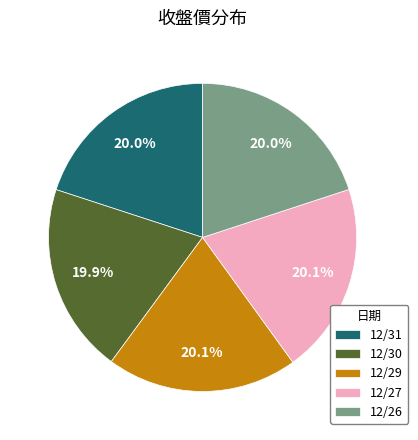

How much of the chart is everything except 12/26?

80.0%